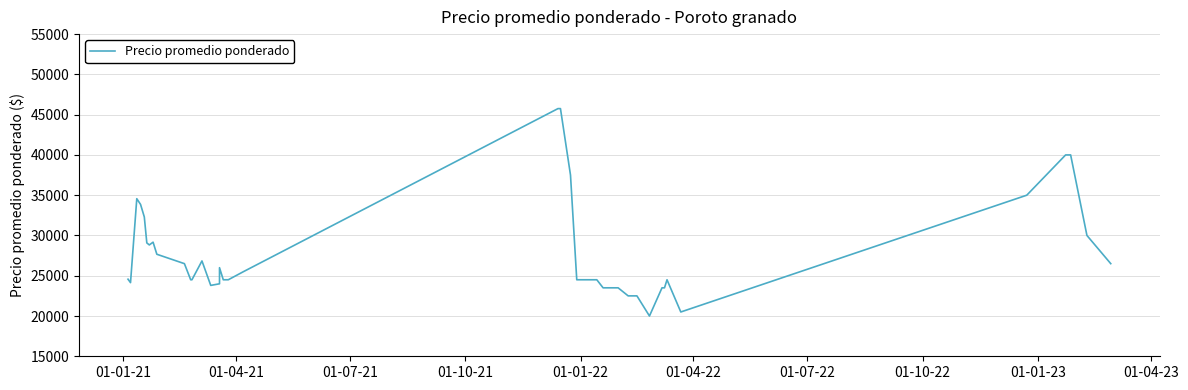

What is the smallest value displayed?

20000